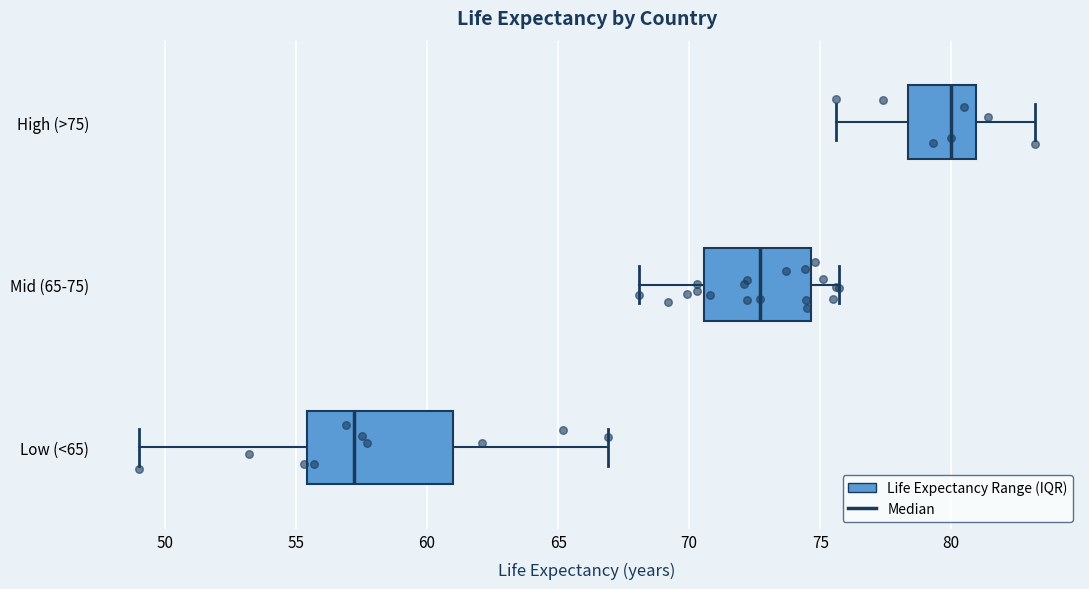

Which box has the furthest to the right median line?

High (>75)